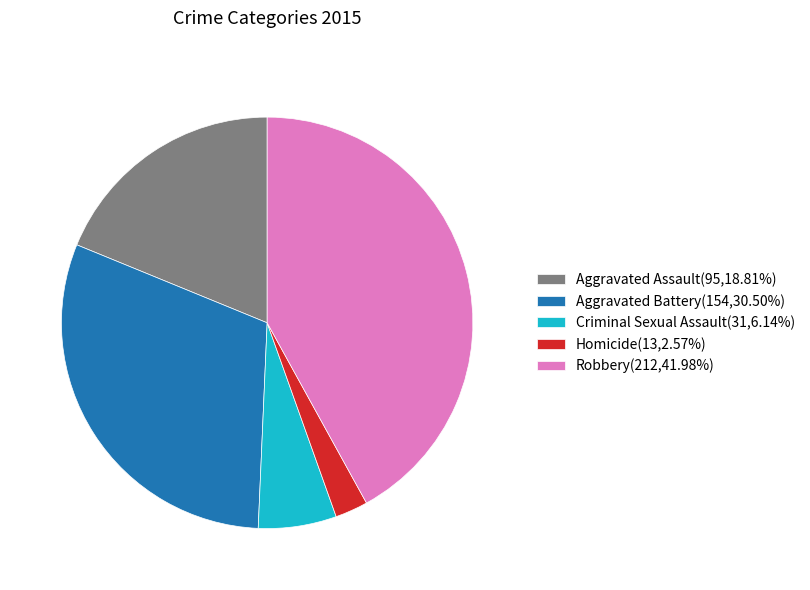

Is it true that Criminal Sexual Assault is 1% of the pie?

False